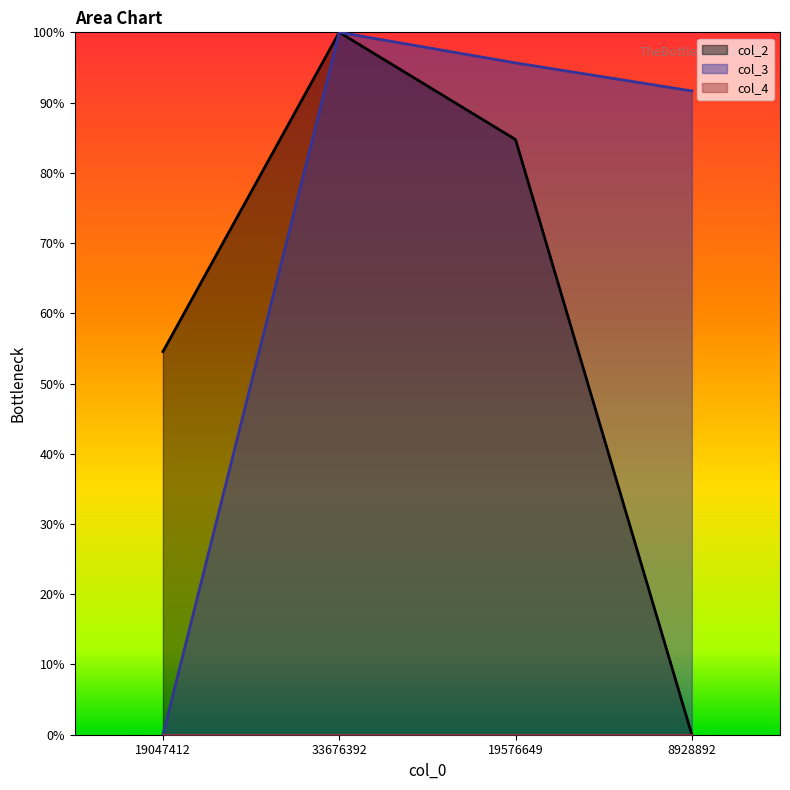

Read the col_2 value at 19047412.

0.5